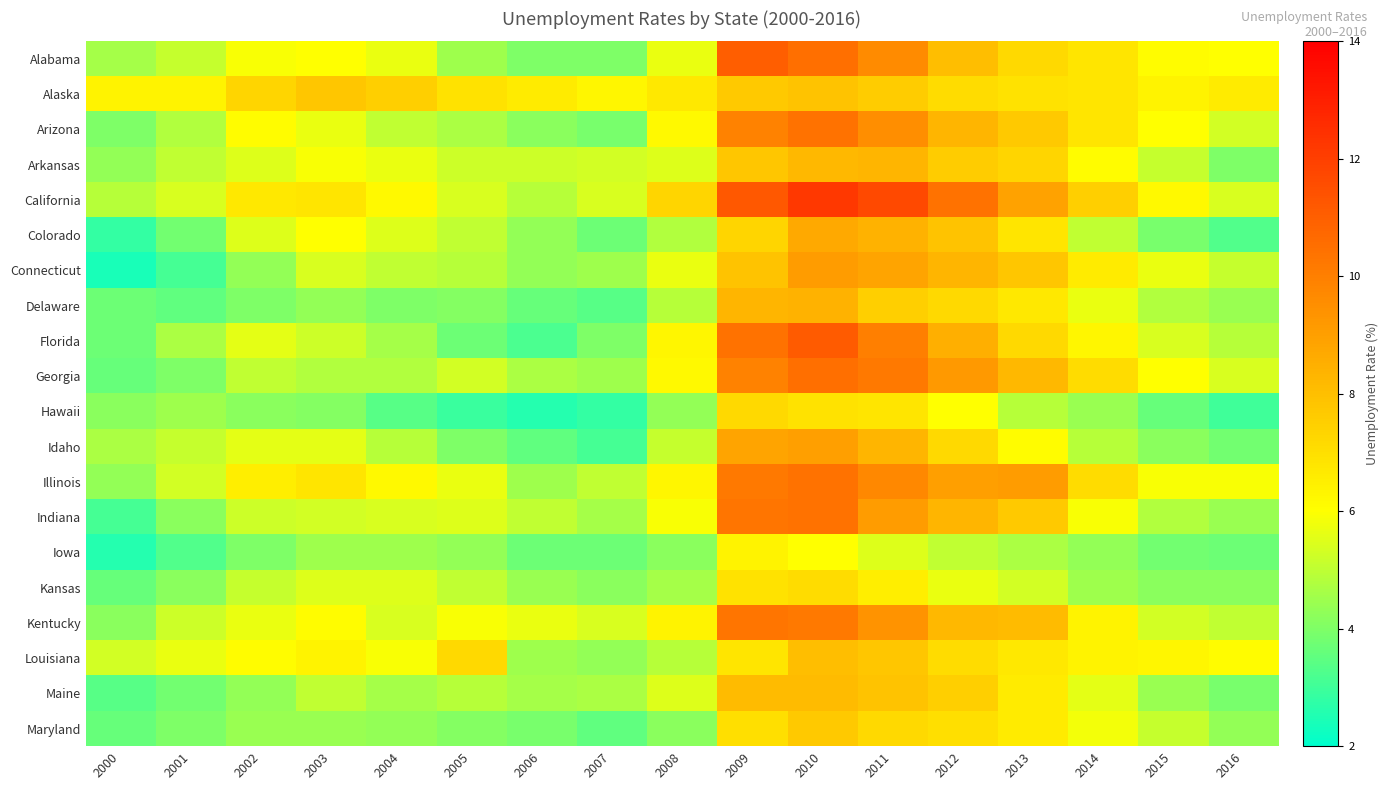

List the series in order of their peak value, highest first.

California, Florida, Alabama, Georgia, Arizona, Illinois, Indiana, Kentucky, Connecticut, Idaho, Colorado, Delaware, Arkansas, Maine, Louisiana, Alaska, Maryland, Hawaii, Kansas, Iowa